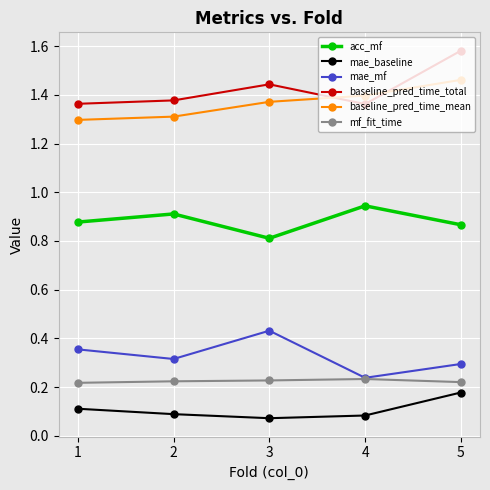

Which label corresponds to the largest value in the chart?

5